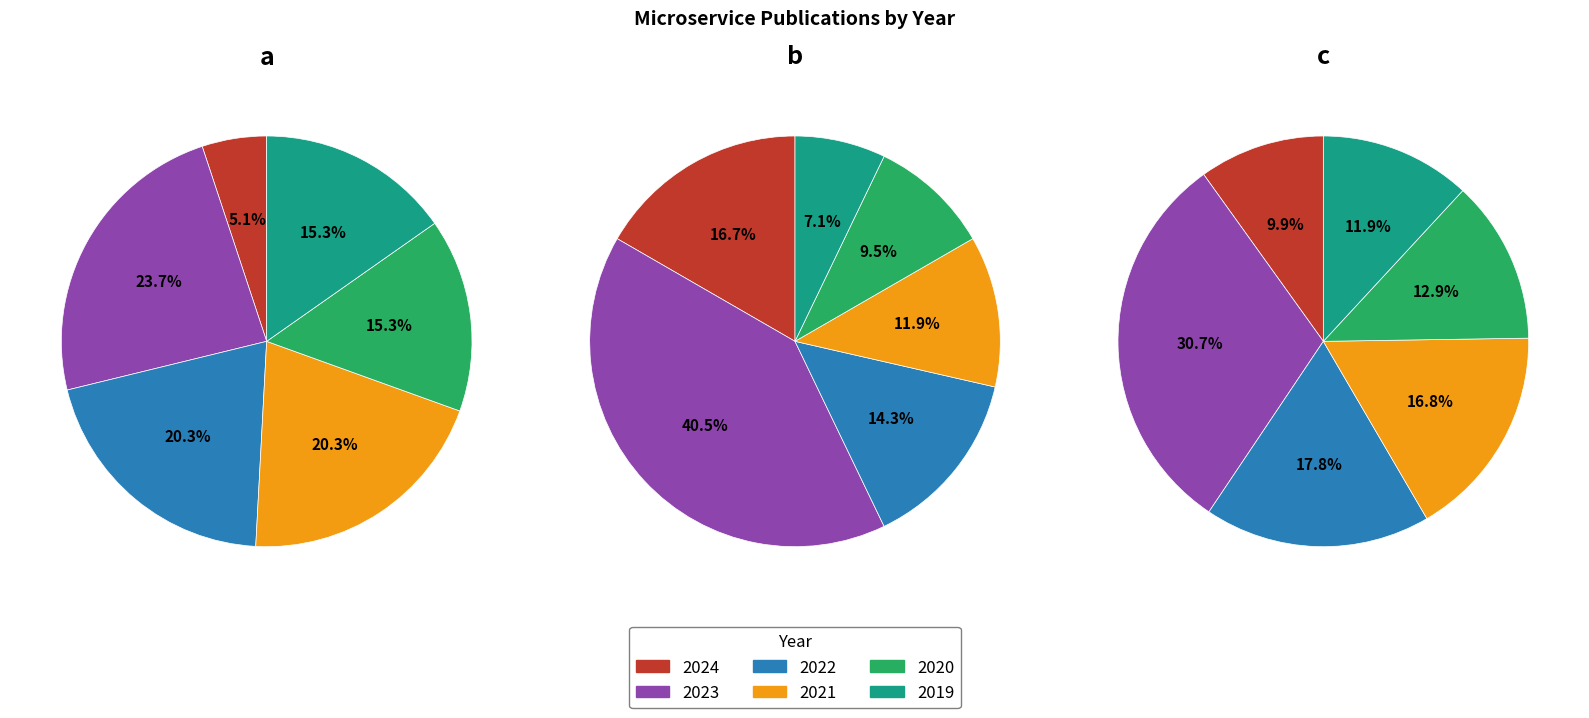

Does 2022 account for over 50% of the chart?

No